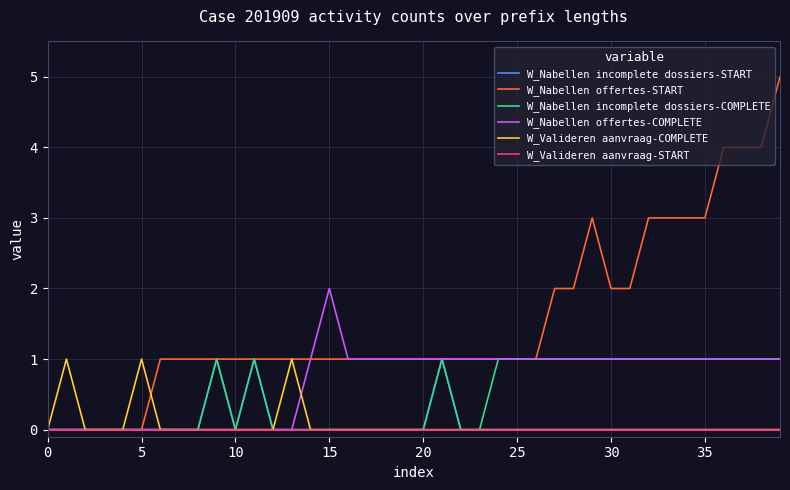

What is the maximum value shown in the chart?

5